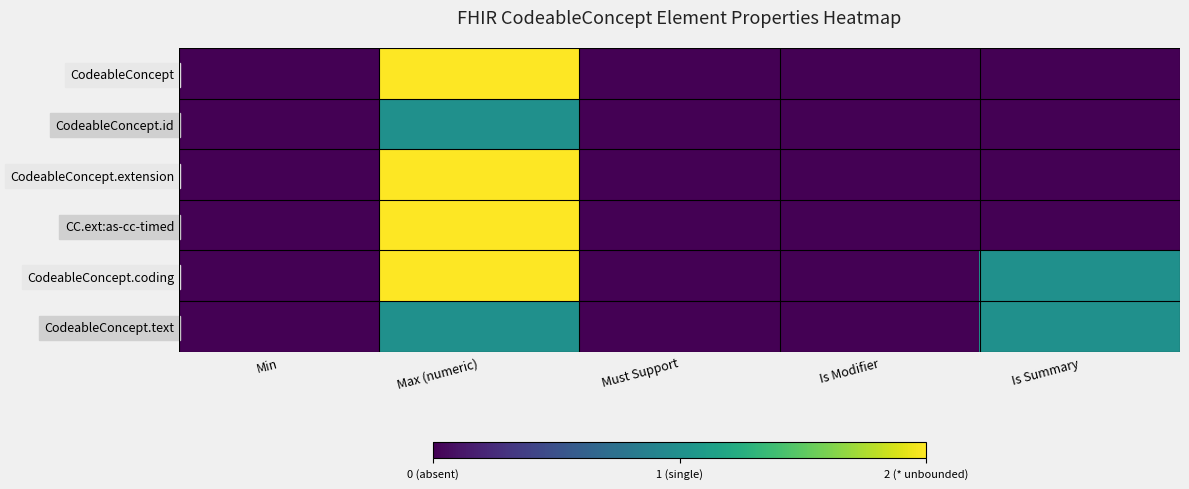

Rank the series at Must Support from lowest to highest value.

CodeableConcept, CodeableConcept.id, CodeableConcept.extension, CC.ext:as-cc-timed, CodeableConcept.coding, CodeableConcept.text